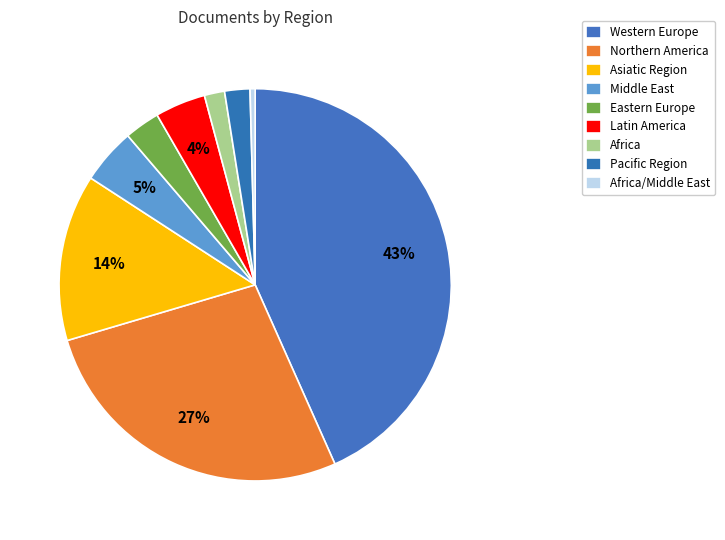

To the nearest percent, what is the combined percentage of Africa/Middle East and Africa?

2%